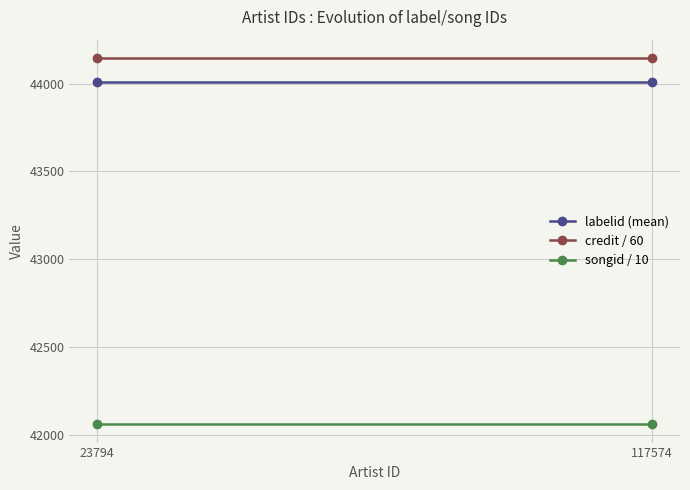

Reading left to right, list all the values displayed in this chart.

labelid (mean): 44011.3	44011.3
credit / 60: 44146.3	44146.3
songid / 10: 42058.8	42058.8